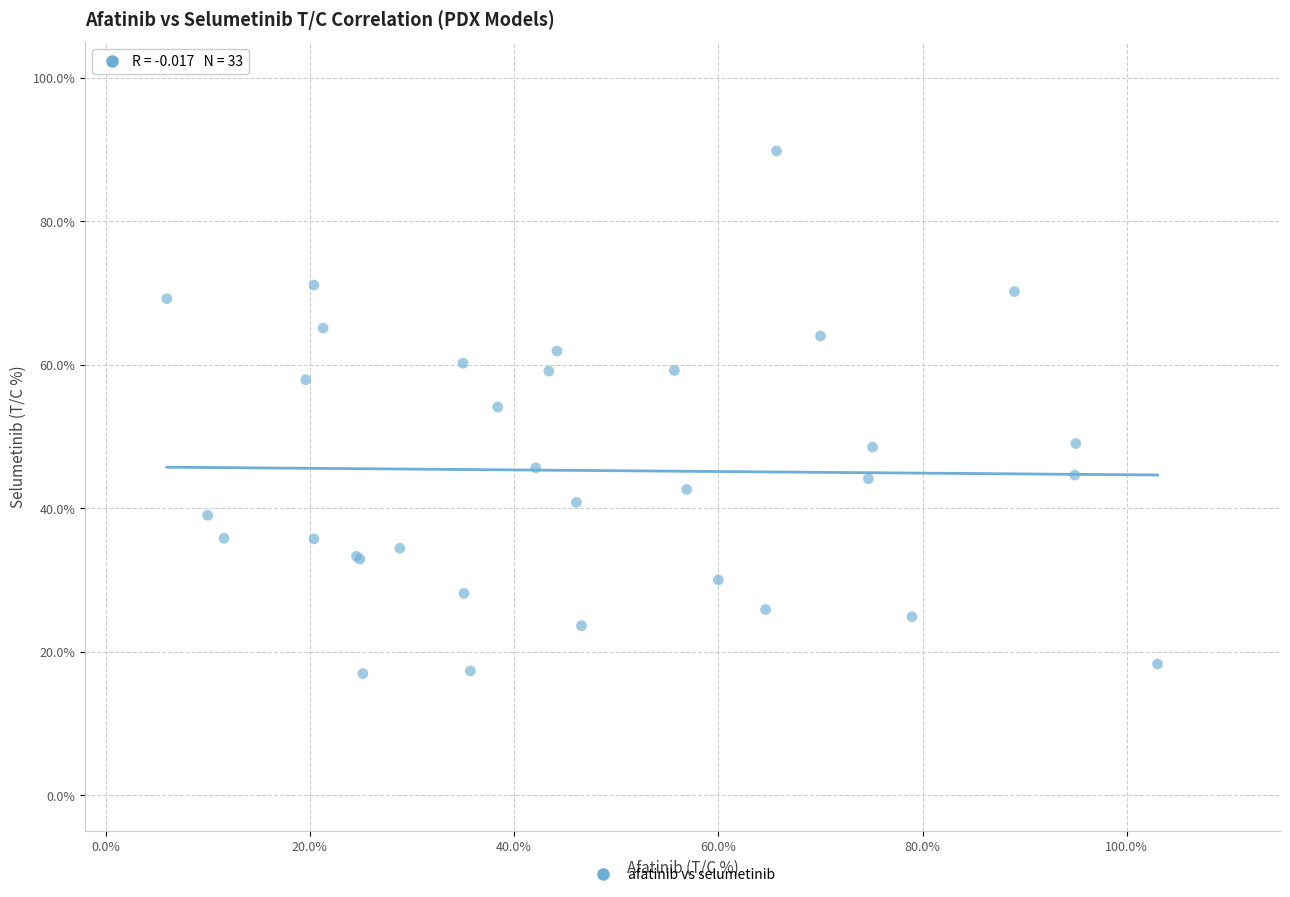

What Y value in the scatter plot is closest to 53?

54.1